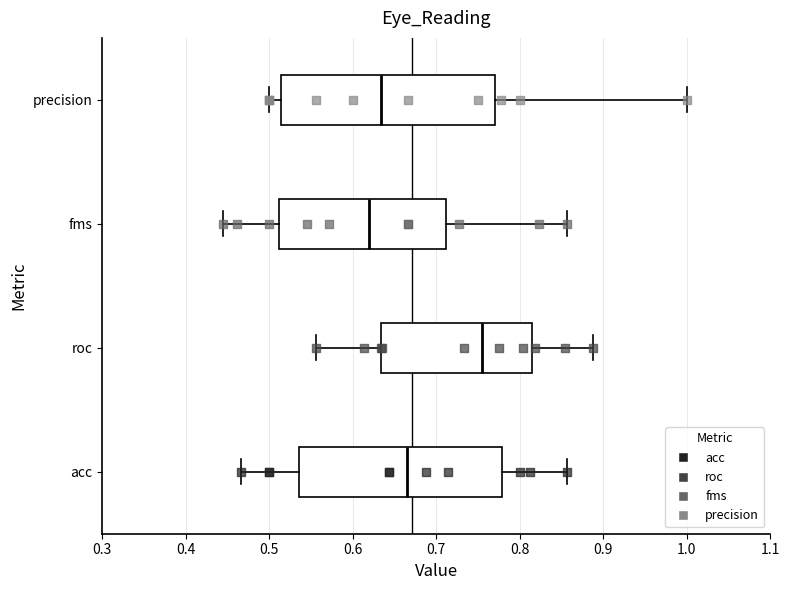

Reading bottom to top, transcribe this box plot: for each box, give where its median line is, the range the box spans, and where its two whiskers end, as read against the x-axis. The values are not printed on the chart, so give them approximately, as read against the axis.

acc: median 0.67, box 0.54 to 0.78, whiskers 0.47 to 0.86
roc: median 0.75, box 0.63 to 0.81, whiskers 0.56 to 0.89
fms: median 0.62, box 0.51 to 0.71, whiskers 0.44 to 0.86
precision: median 0.63, box 0.51 to 0.77, whiskers 0.50 to 1.00